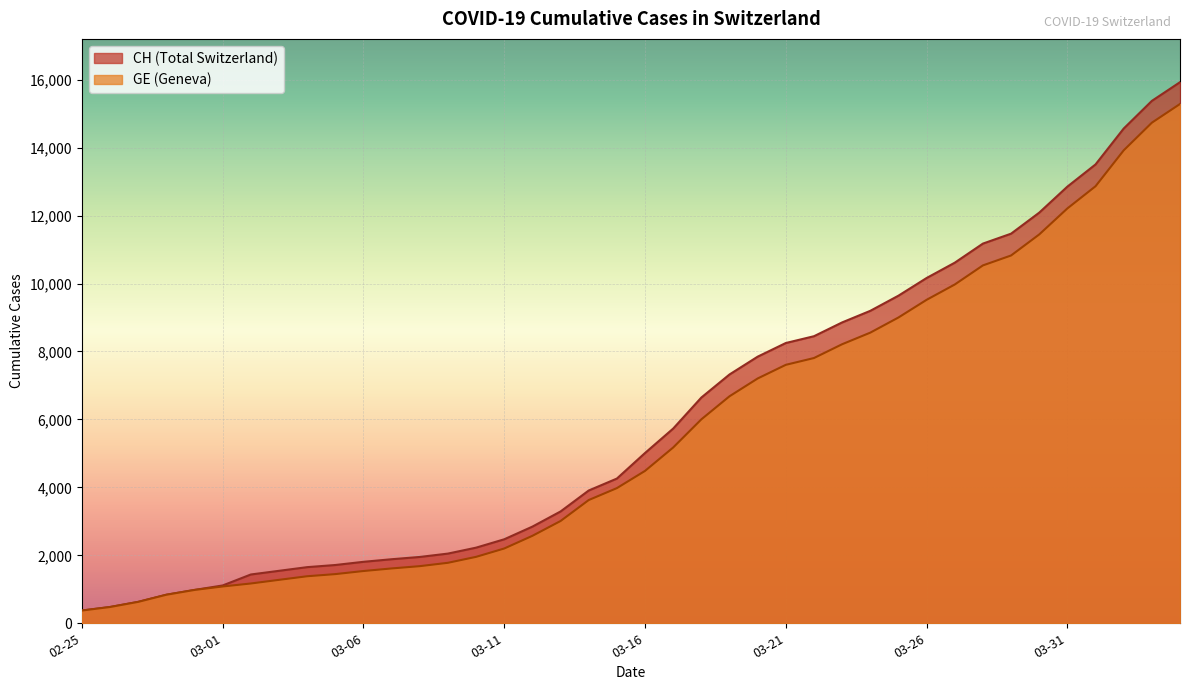

The CH series shows 1885 at 2020-03-07. True or false?

True